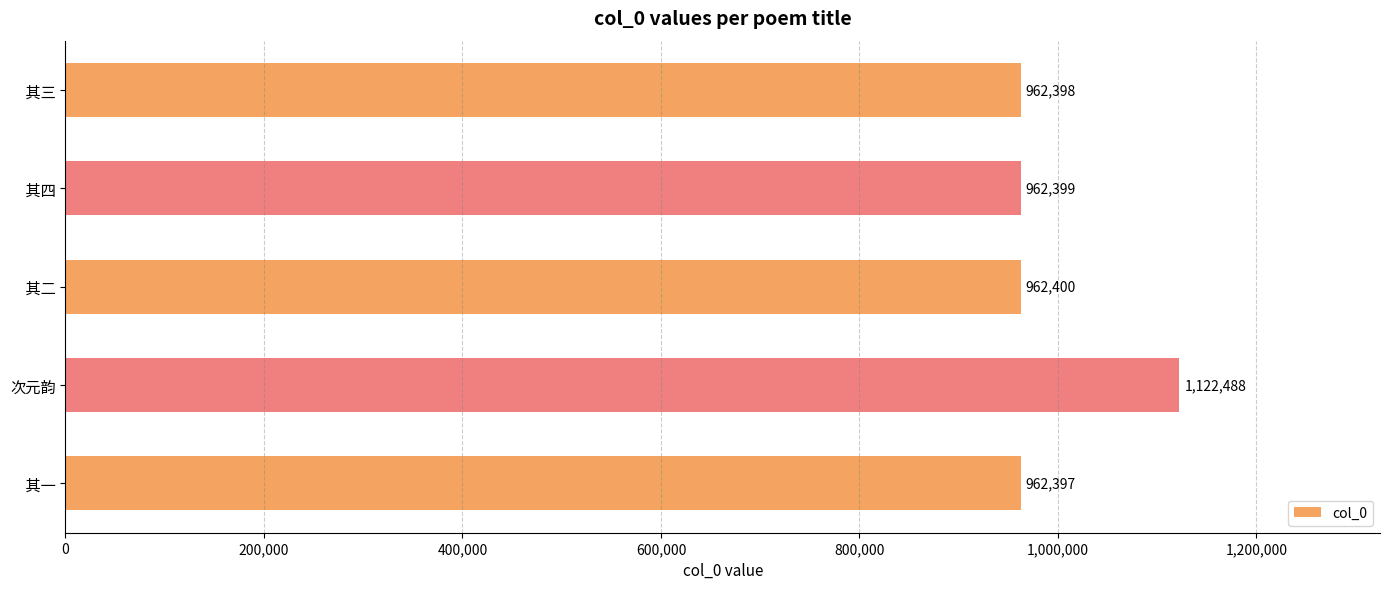

What is the ratio of the value at  其四 to the value at  其三?

1.0